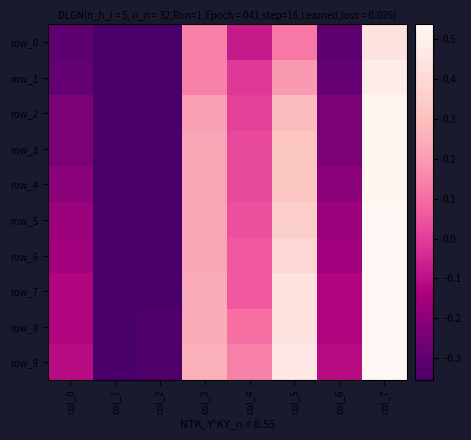

Rank the categories by row_8 value from highest to lowest.

col_7, col_5, col_3, col_4, col_0, col_6, col_2, col_1